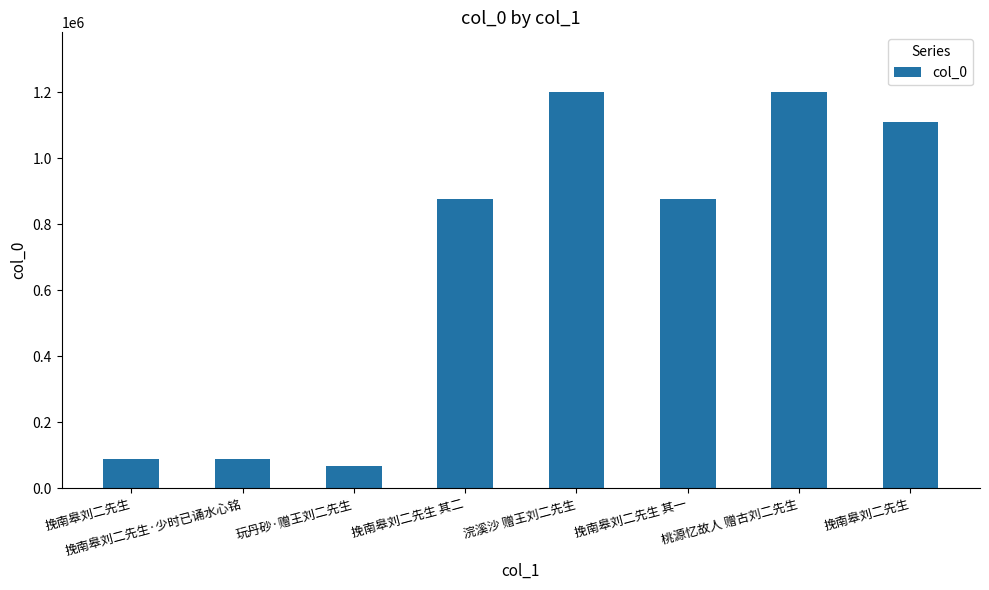

How many series are shown in this chart?

1